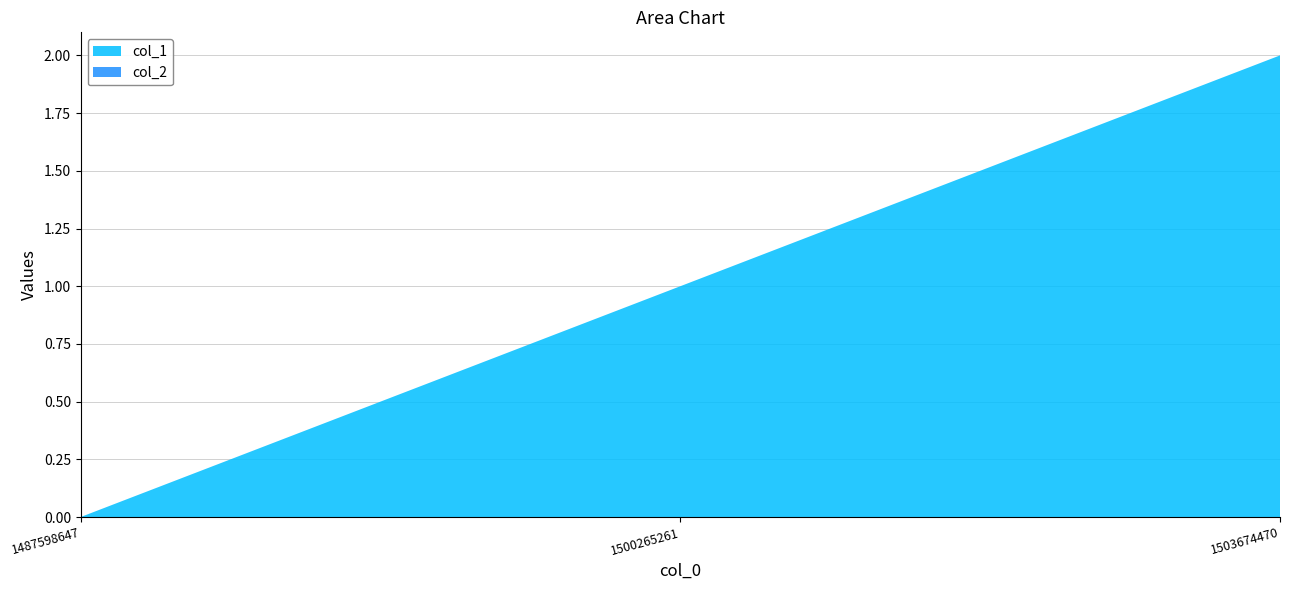

Reading left to right, list all the values displayed in this chart.

col_1: 1487598647=0	1500265261=1	1503674470=2
col_2: 1487598647=0	1500265261=0	1503674470=0